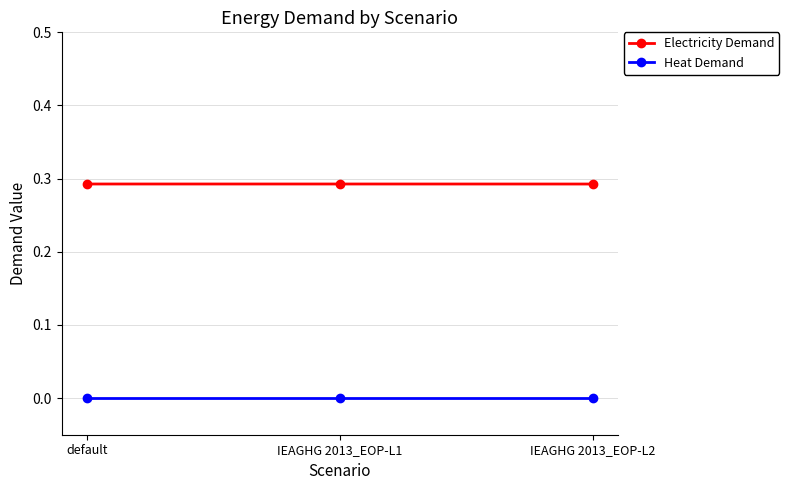

Does the chart have visible grid lines?

Yes